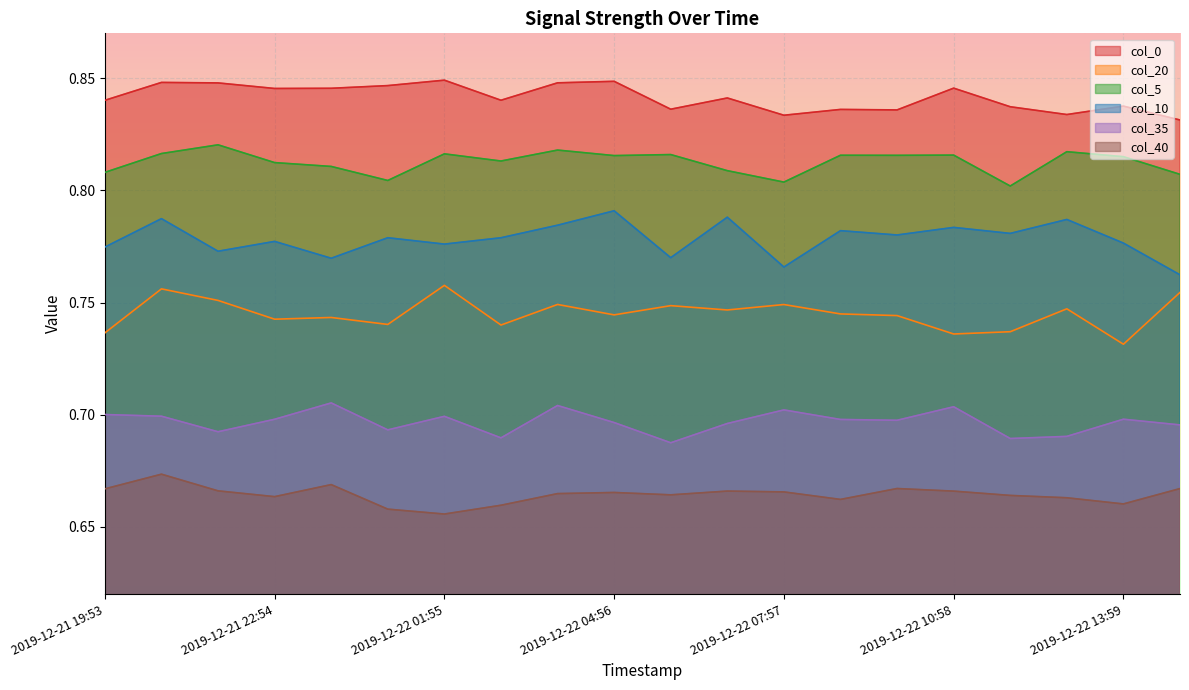

What is the difference between the highest and lowest values at 2019-12-22 01:55?

0.2